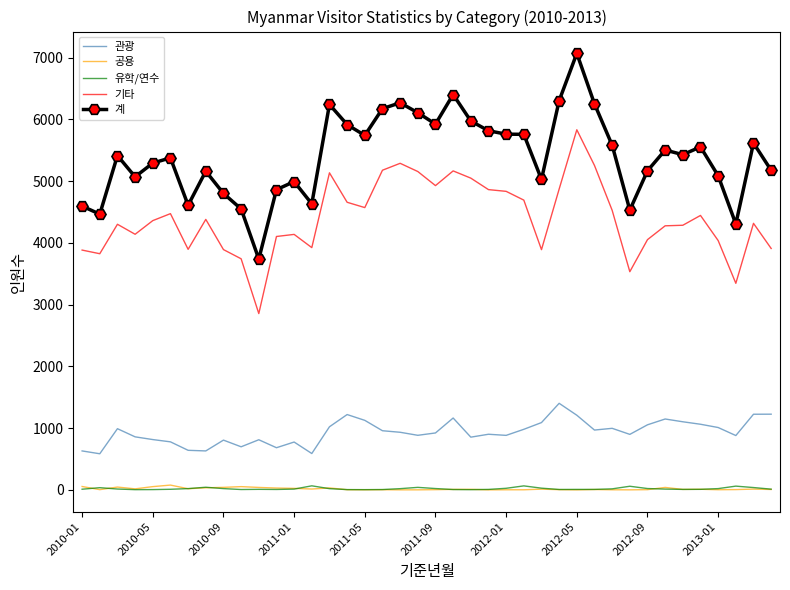

Which series has the widest spread of values?

계